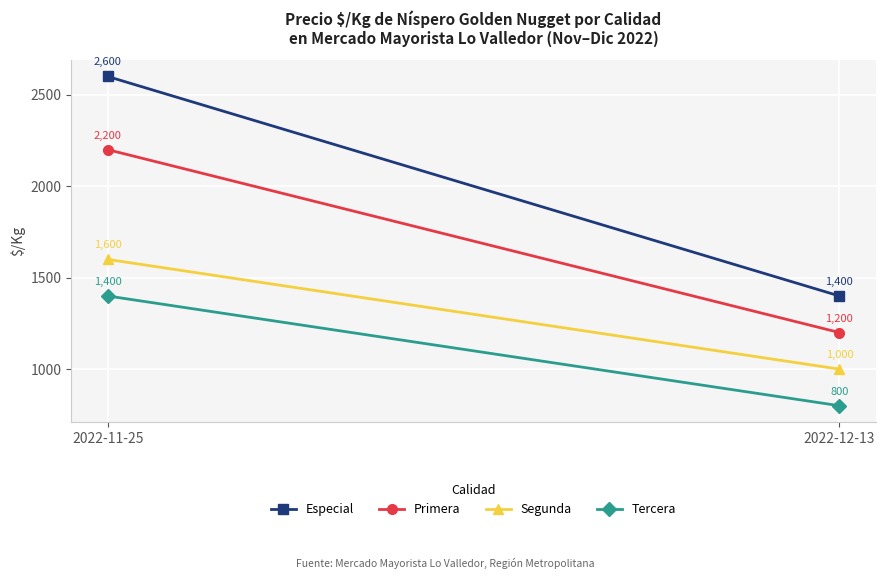

Which series has the largest total across all categories?

Especial